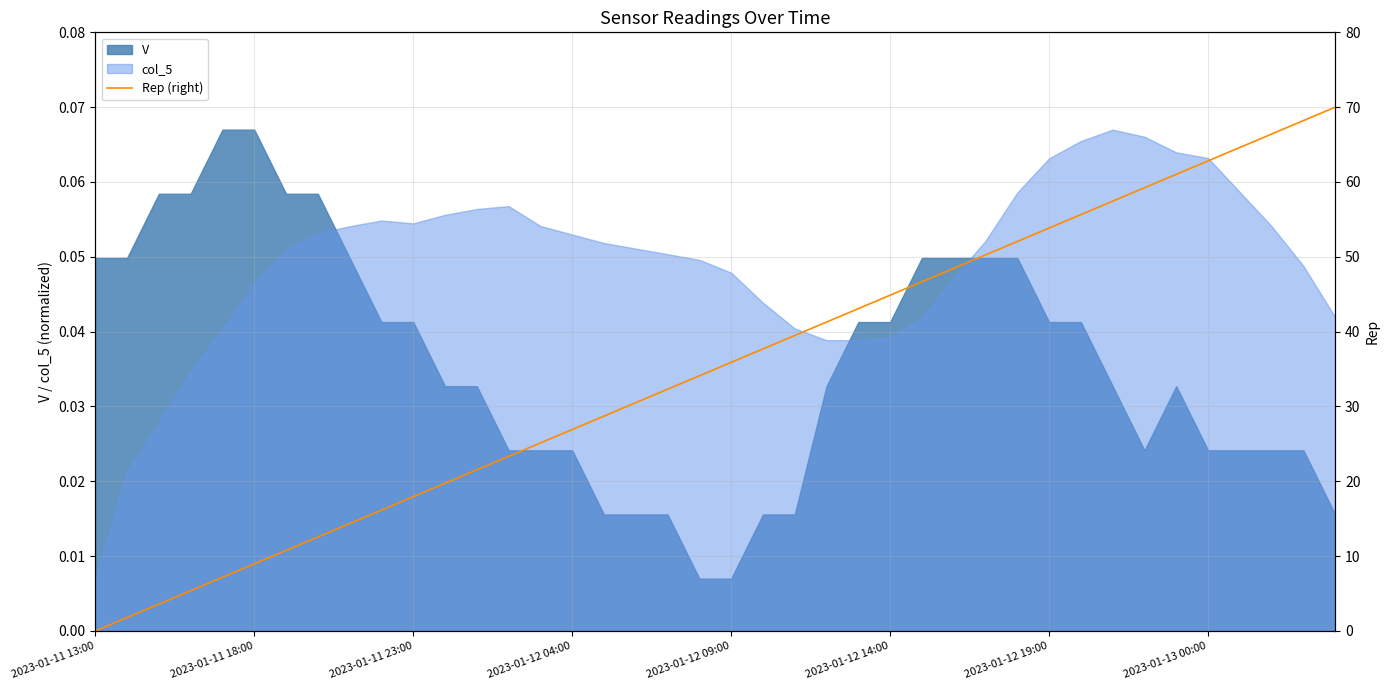

Is it true that the value at 8 is 14.4?

True